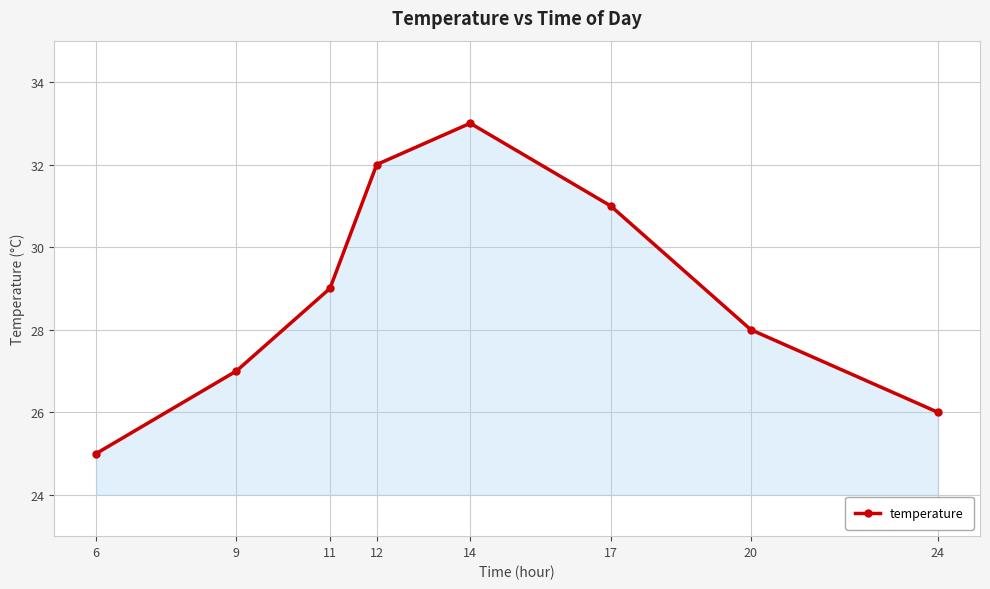

What is the smallest value displayed?

25